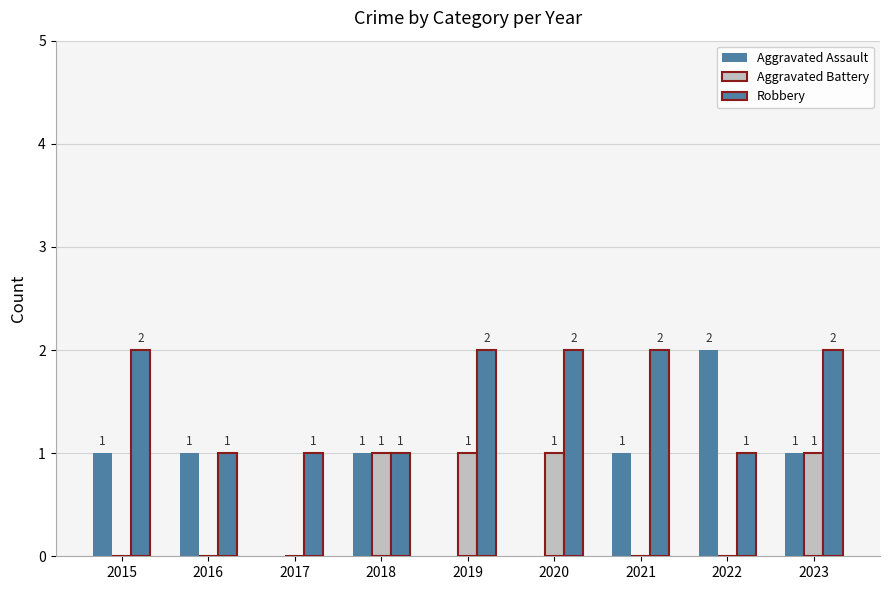

Reading right to left, what are all the values shown in this chart?

Aggravated Assault: 1	2	1	0	0	1	0	1	1
Aggravated Battery: 1	0	0	1	1	1	0	0	0
Robbery: 2	1	2	2	2	1	1	1	2